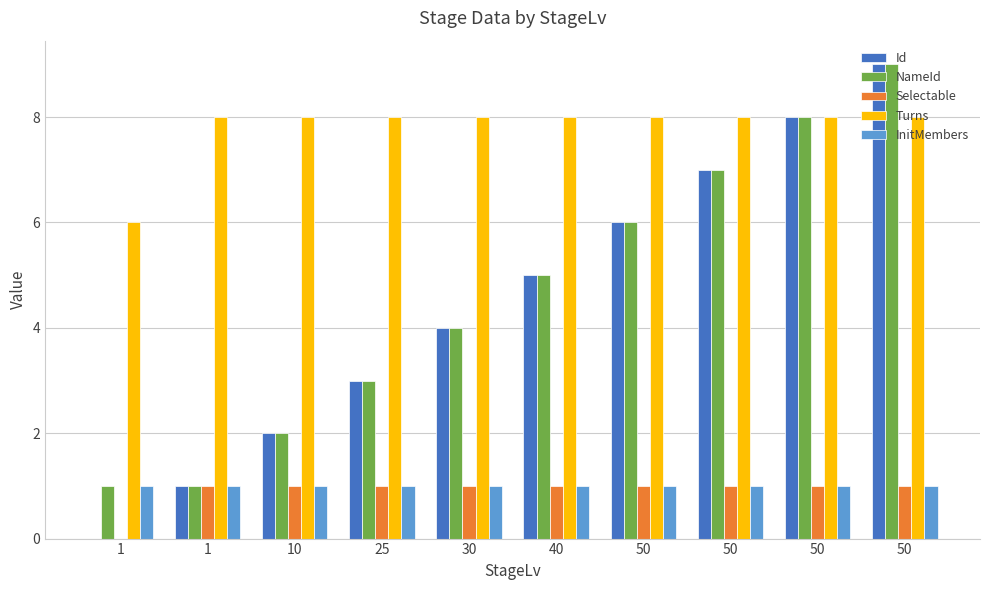

Which series has the widest spread of values?

Id